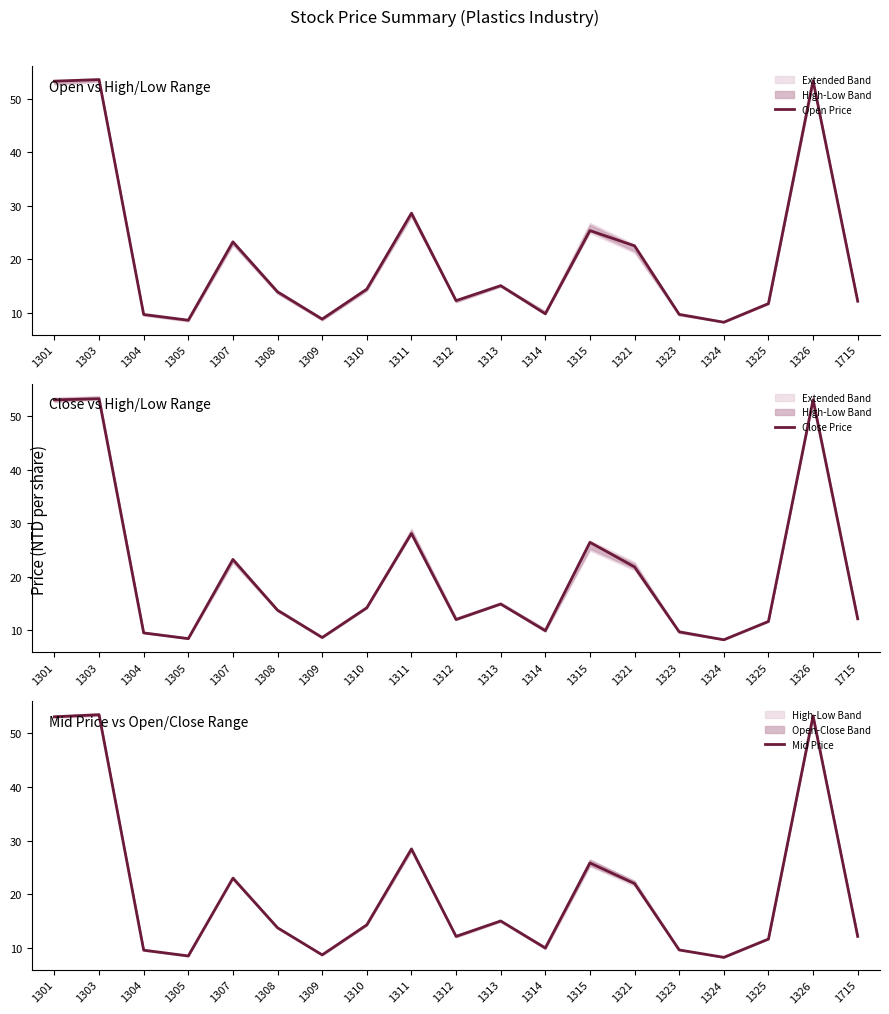

What is the smallest value displayed?

8.2